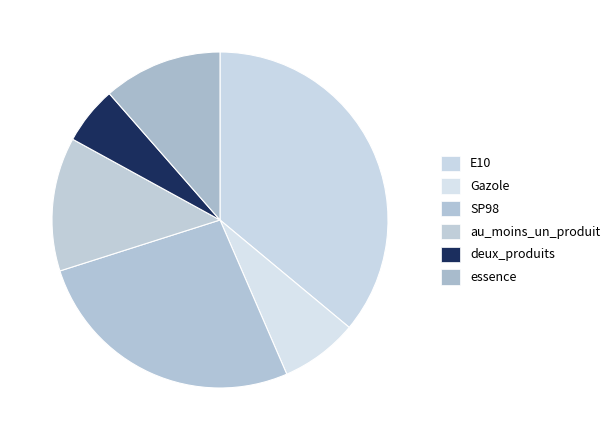

Rank the categories by value from highest to lowest.

E10, SP98, au_moins_un_produit, essence, Gazole, deux_produits